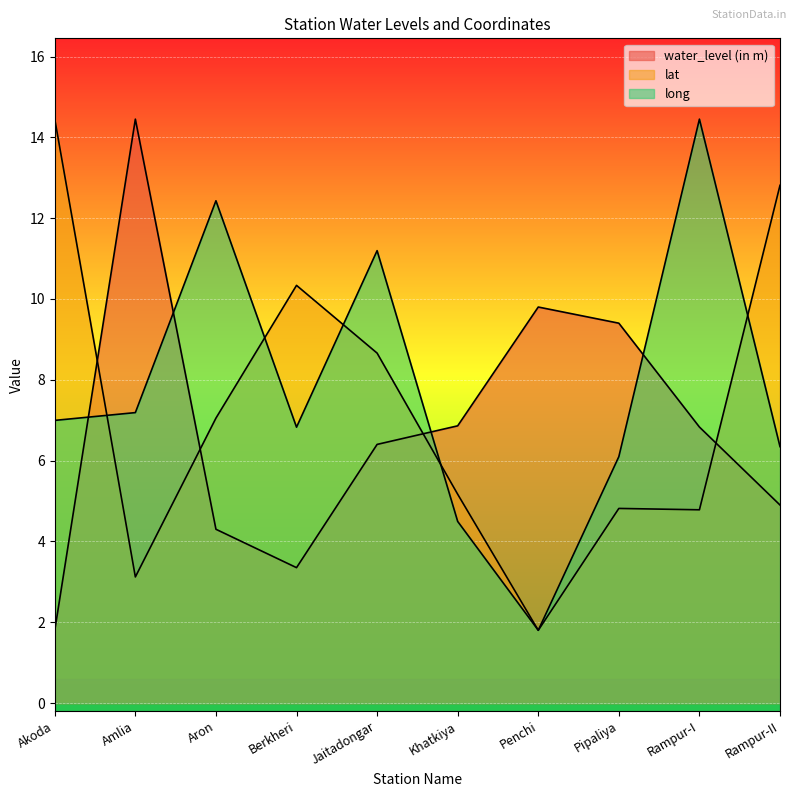

True or false: long has a value of 9.6 at Amlia.

False